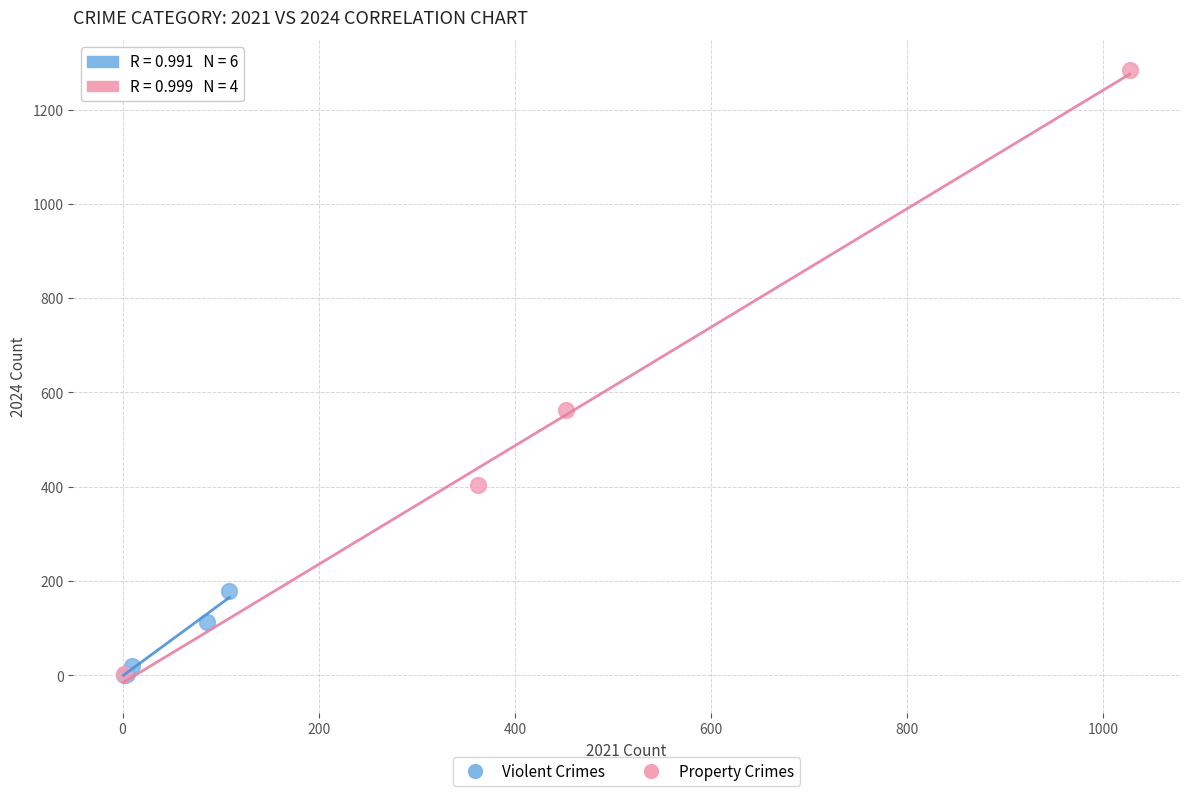

Which series contains the highest Y value?

Property Crimes